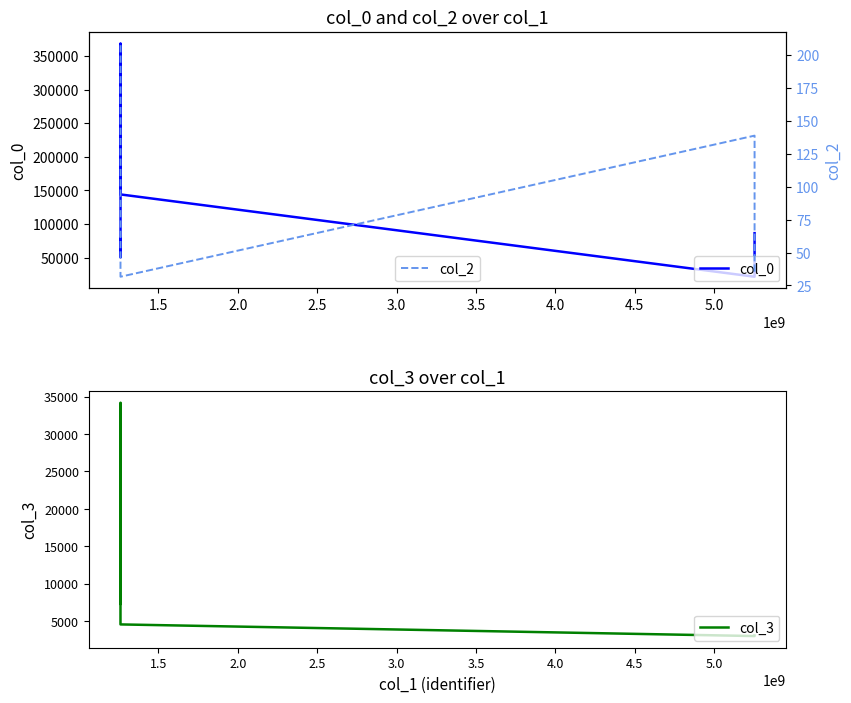

What is the value of the col_2 point at the 1st from the left?

35.5